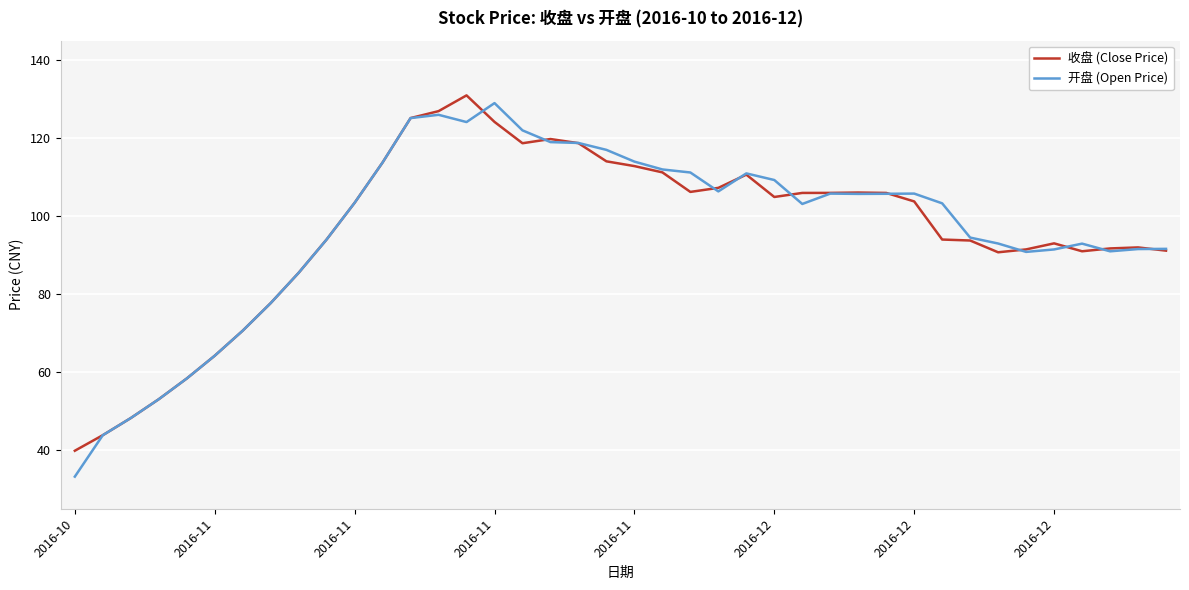

What is the smallest value displayed?

33.2